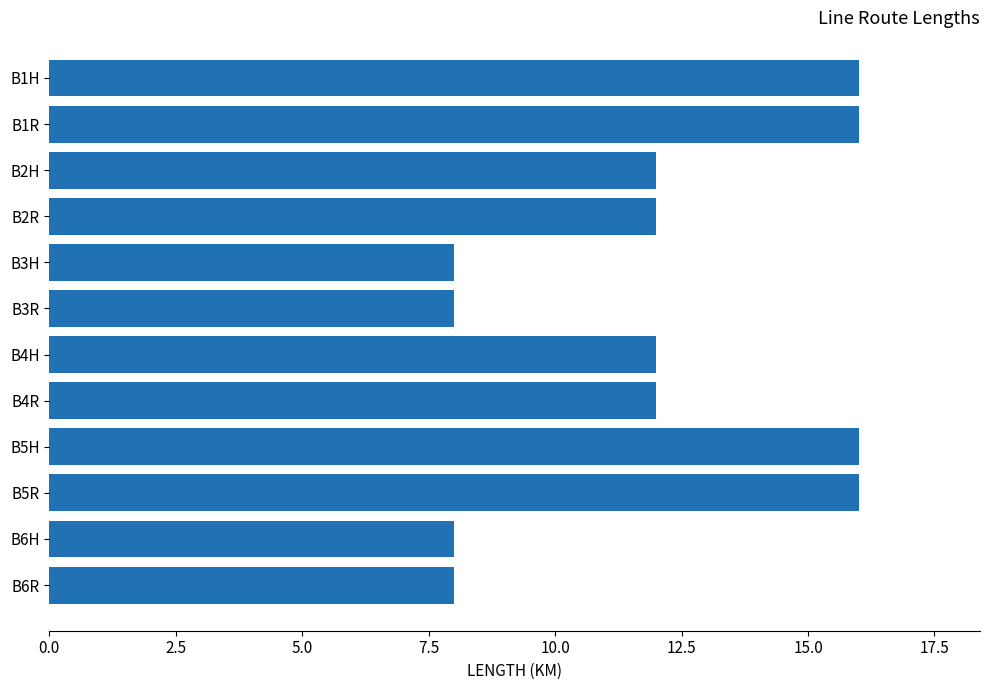

What is the difference between the maximum and minimum values?

8